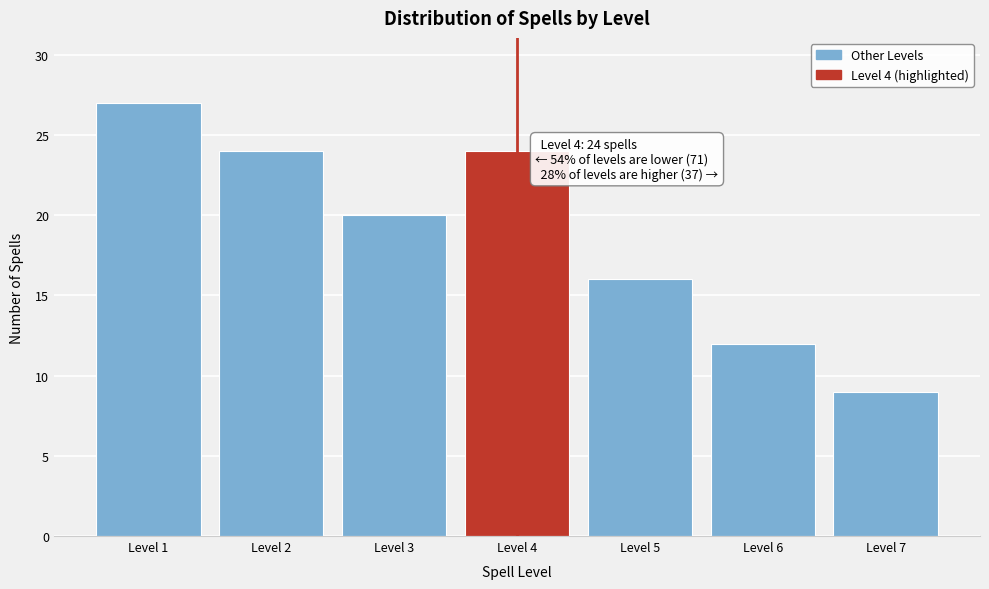

Reading left to right, transcribe all the data shown in this chart.

27	24	20	24	16	12	9